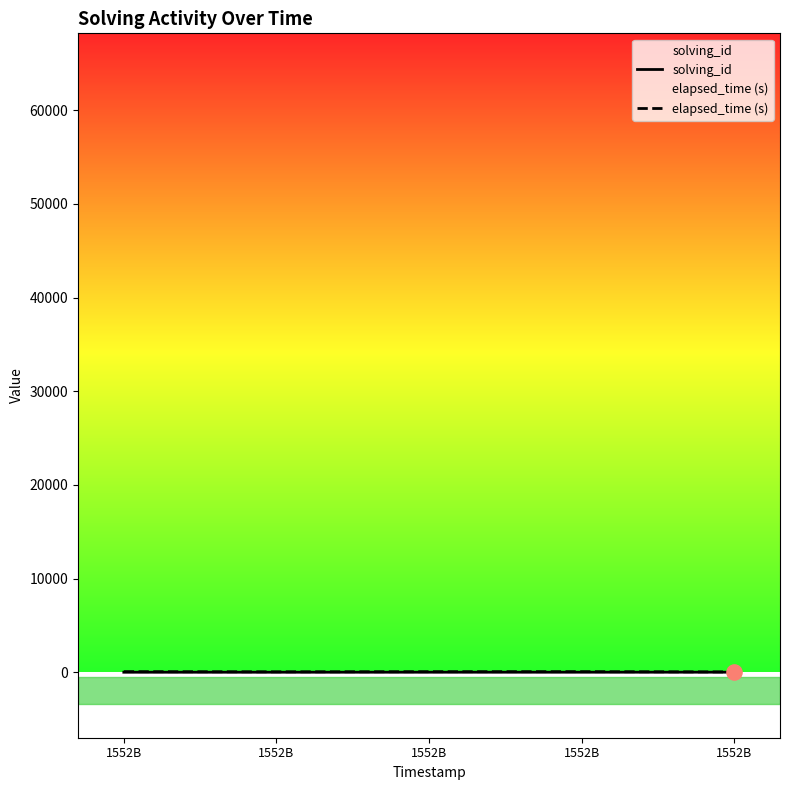

Which series has the widest spread of Y values?

elapsed_time (s)